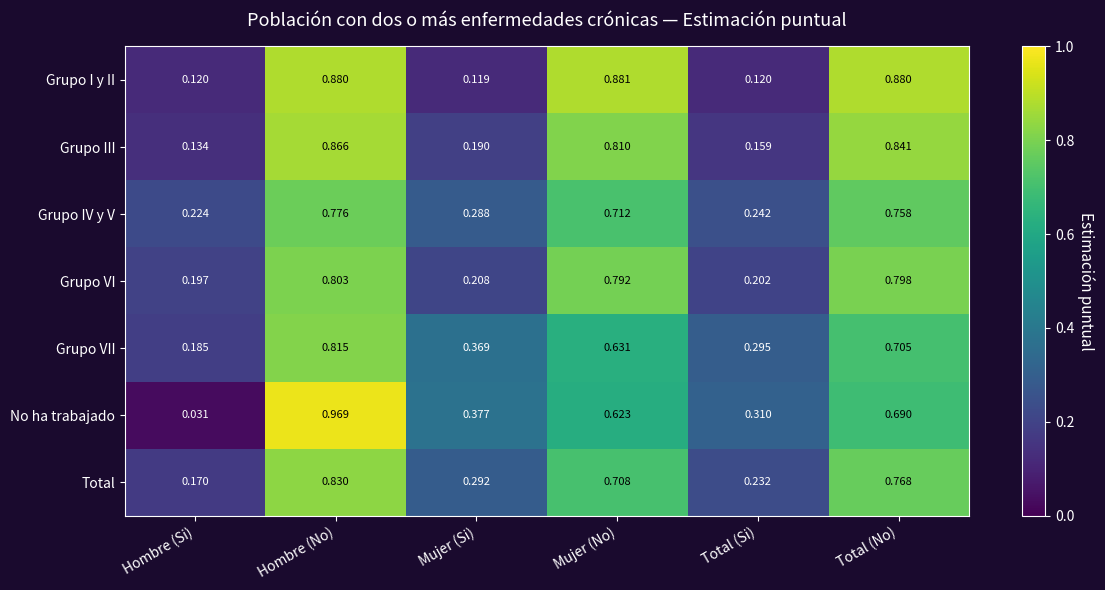

Which series has the largest range (max minus min)?

No ha trabajado